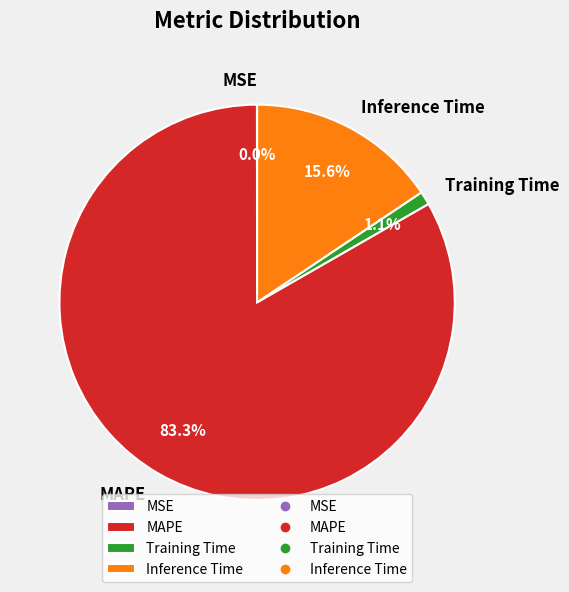

Which category accounts for the majority?

MAPE